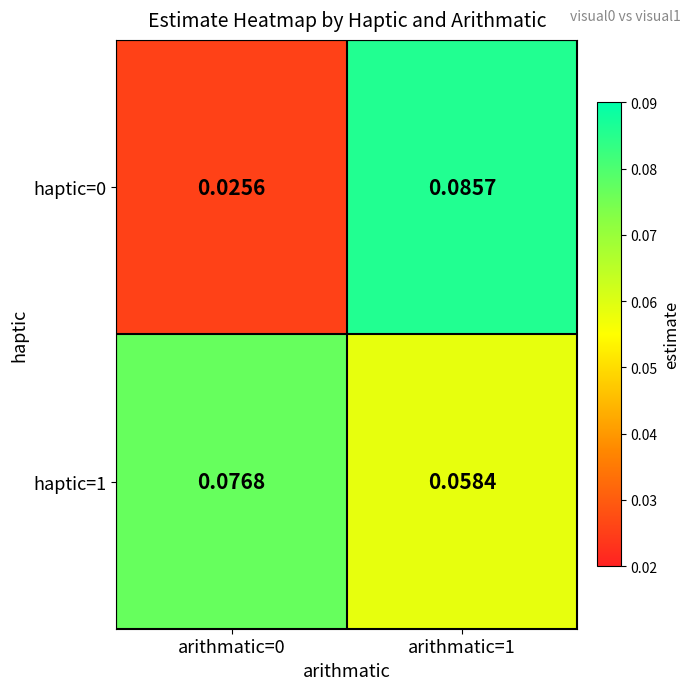

Is the value of haptic=0 at arithmatic=1 greater than the value of haptic=1 at arithmatic=0?

Yes